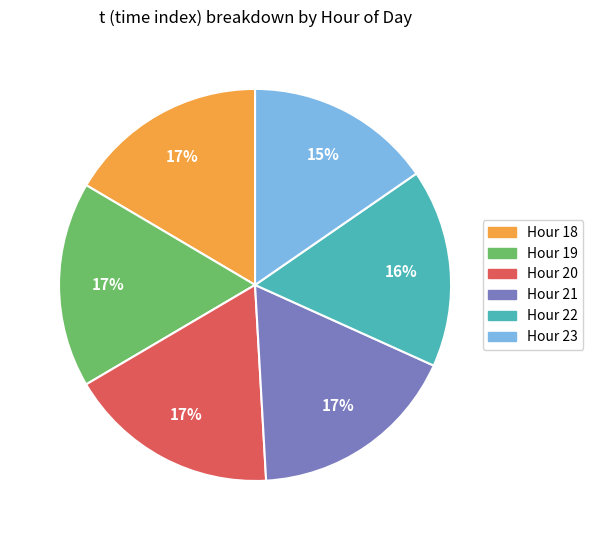

Is the sum of Hour 21 and Hour 19 greater than half?

No